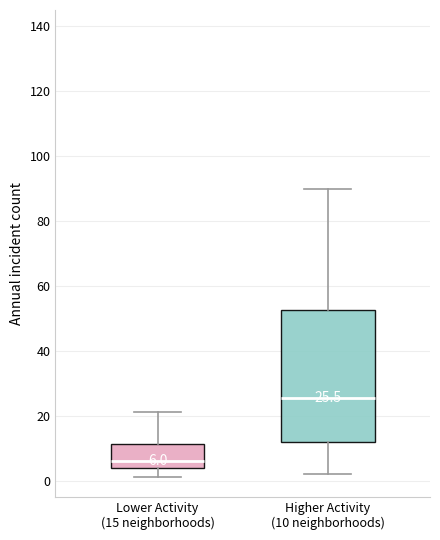

Which box's median line is the lowest?

Lower Activity (15 neighborhoods)